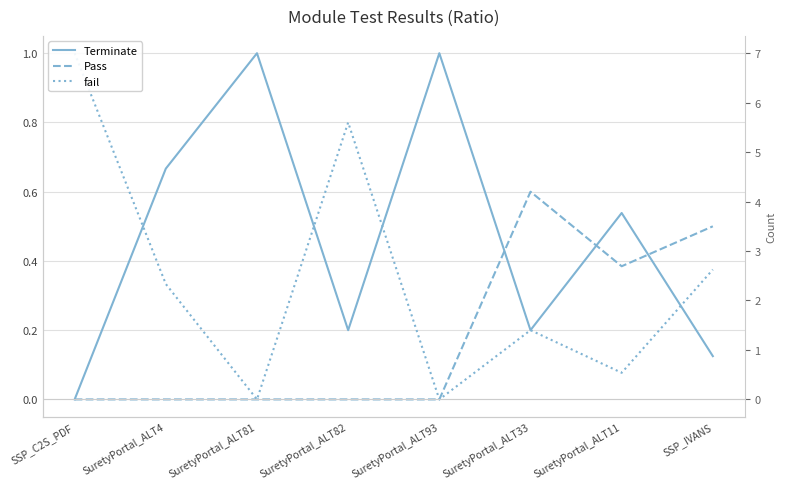

Is the value of fail at SuretyPortal_ALT11 greater than the value of Terminate at SuretyPortal_ALT33?

No